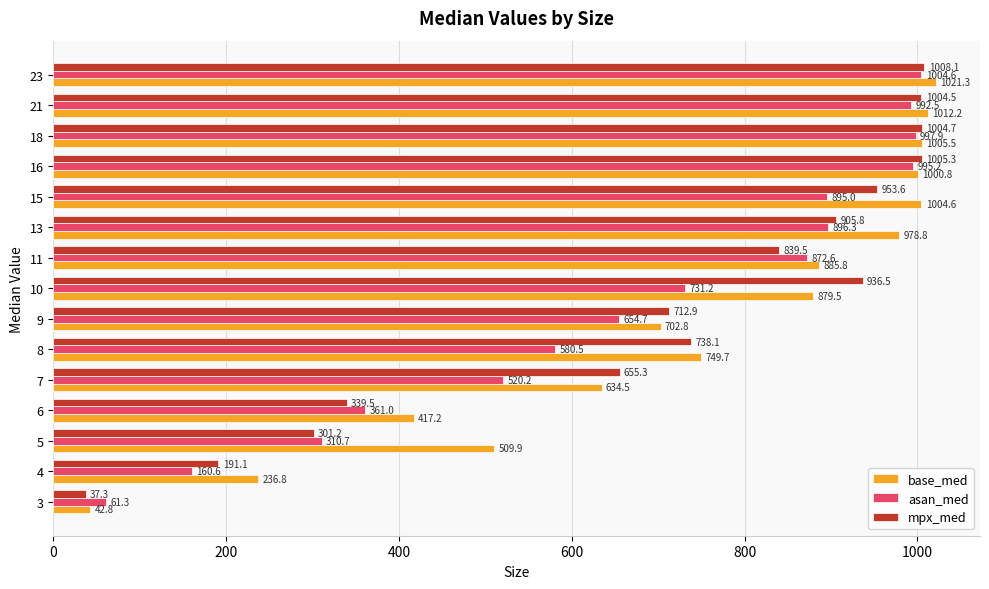

The mpx_med series shows 936.5 at 10. True or false?

True